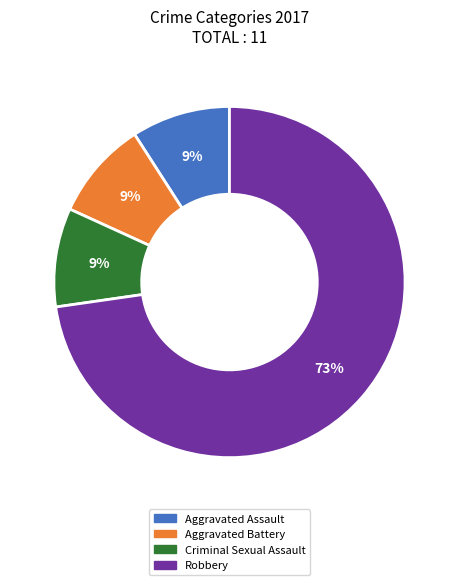

To the nearest percent, what is the average slice percentage?

25%